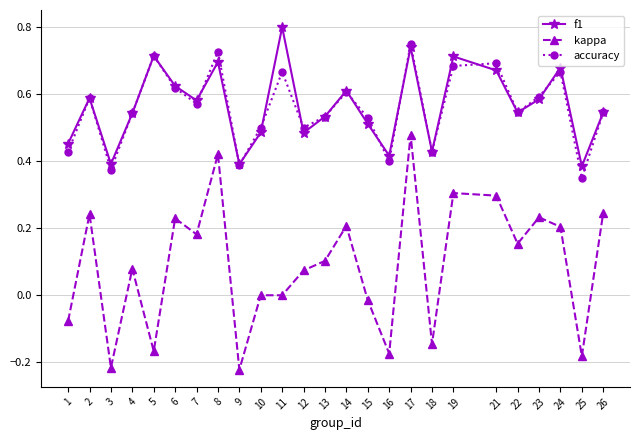

In accuracy, how many points are higher than both neighbors (excluding endpoints)?

8